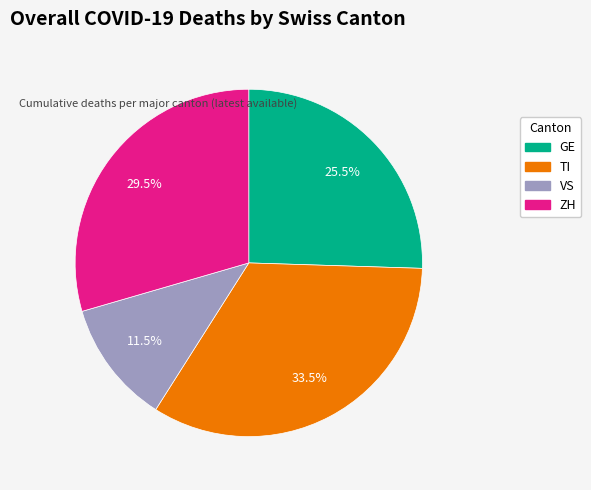

To the nearest percent, what is the difference between the largest and smallest slice percentages?

22%